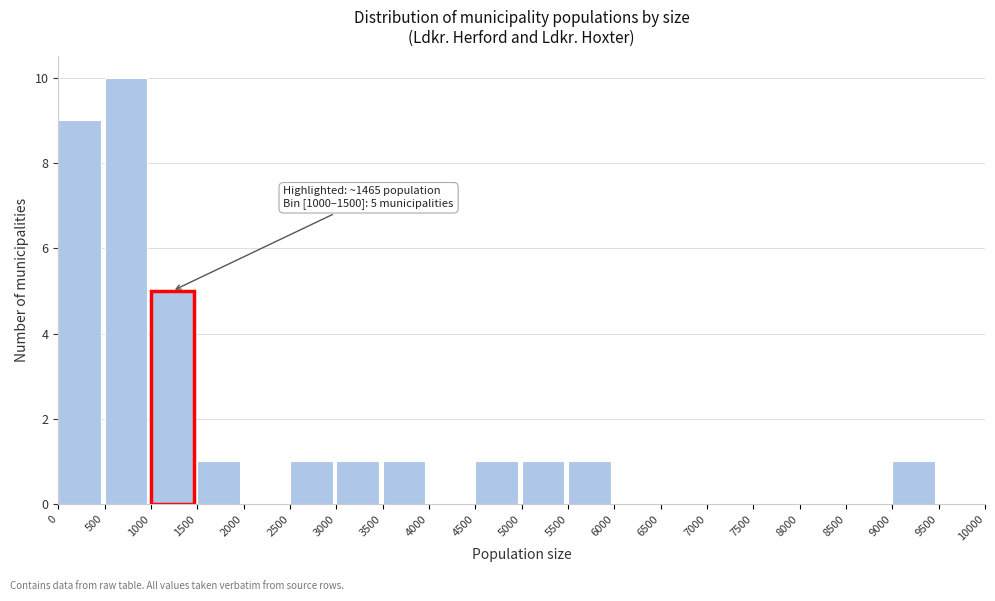

Over which range of the x-axis is the bar tallest?

500 to 1000